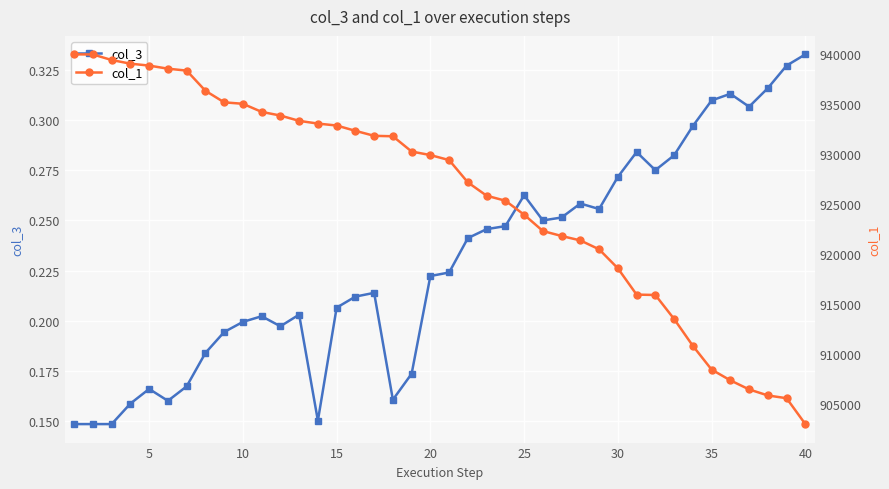

List the series in order of their overall mean, lowest first.

col_3, col_1